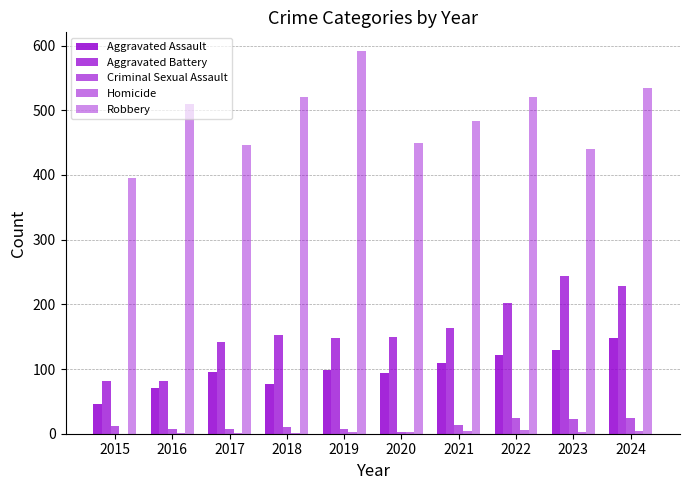

True or false: Criminal Sexual Assault has a value of 14 at 2021.

True